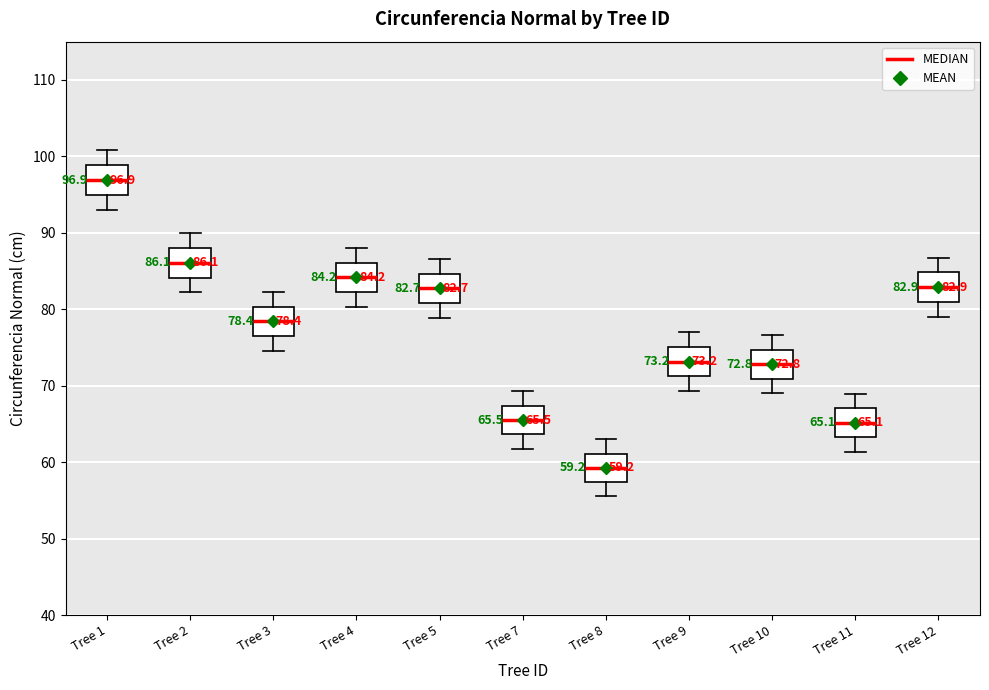

Which box's median line is the highest?

Tree 1